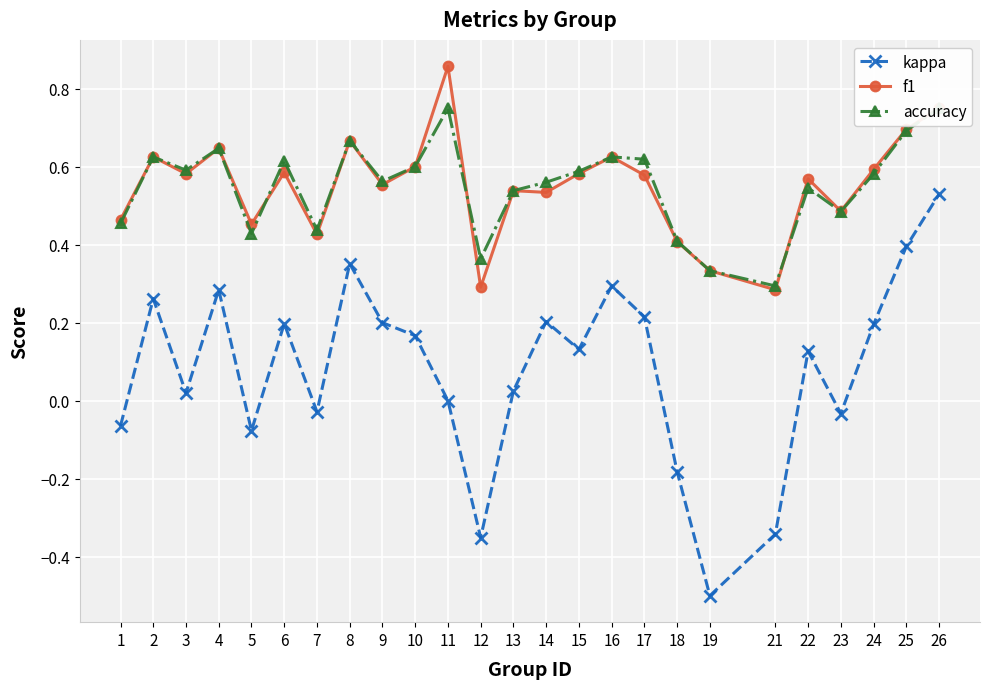

Between 25 and 17, which is larger?

25